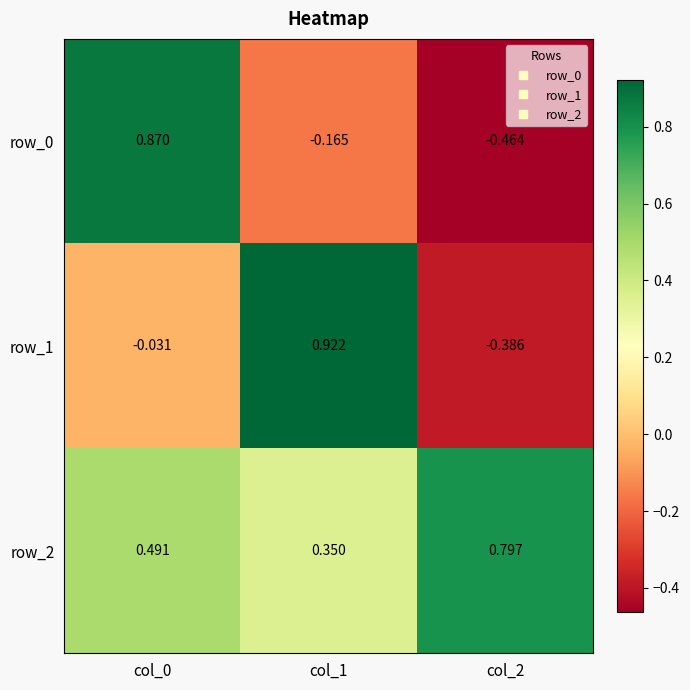

What is the difference between the highest and lowest values at col_1?

1.1